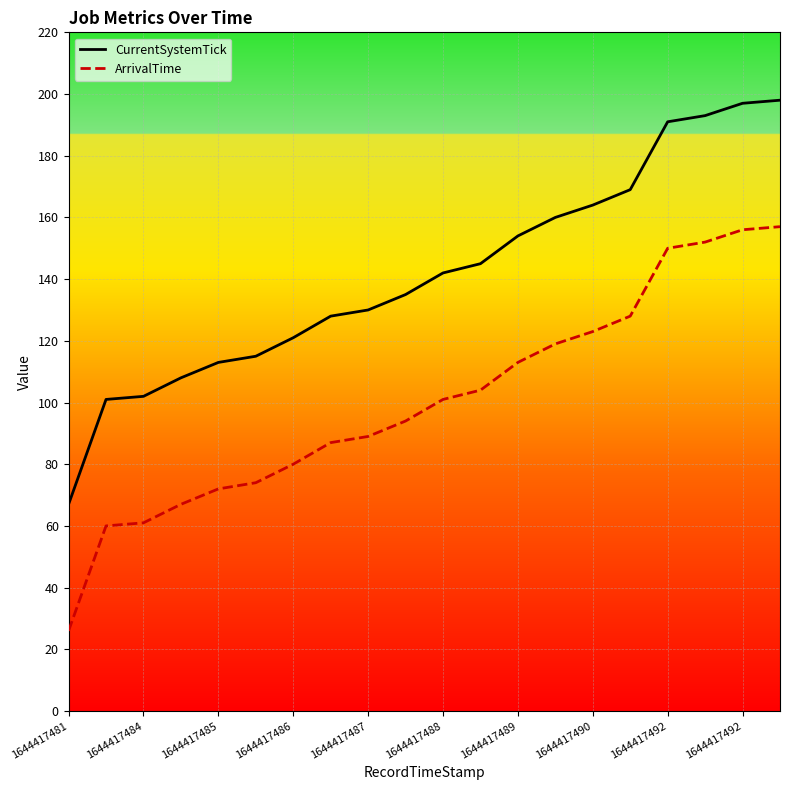

True or false: CurrentSystemTick and ArrivalTime intersect in this chart.

False